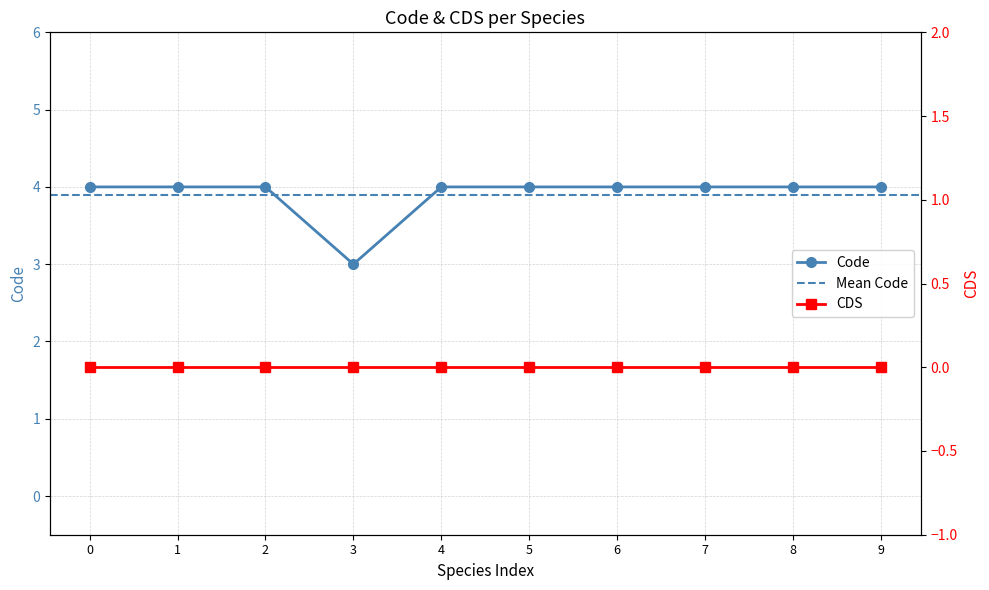

Which category has the lowest value in the Code series?

3